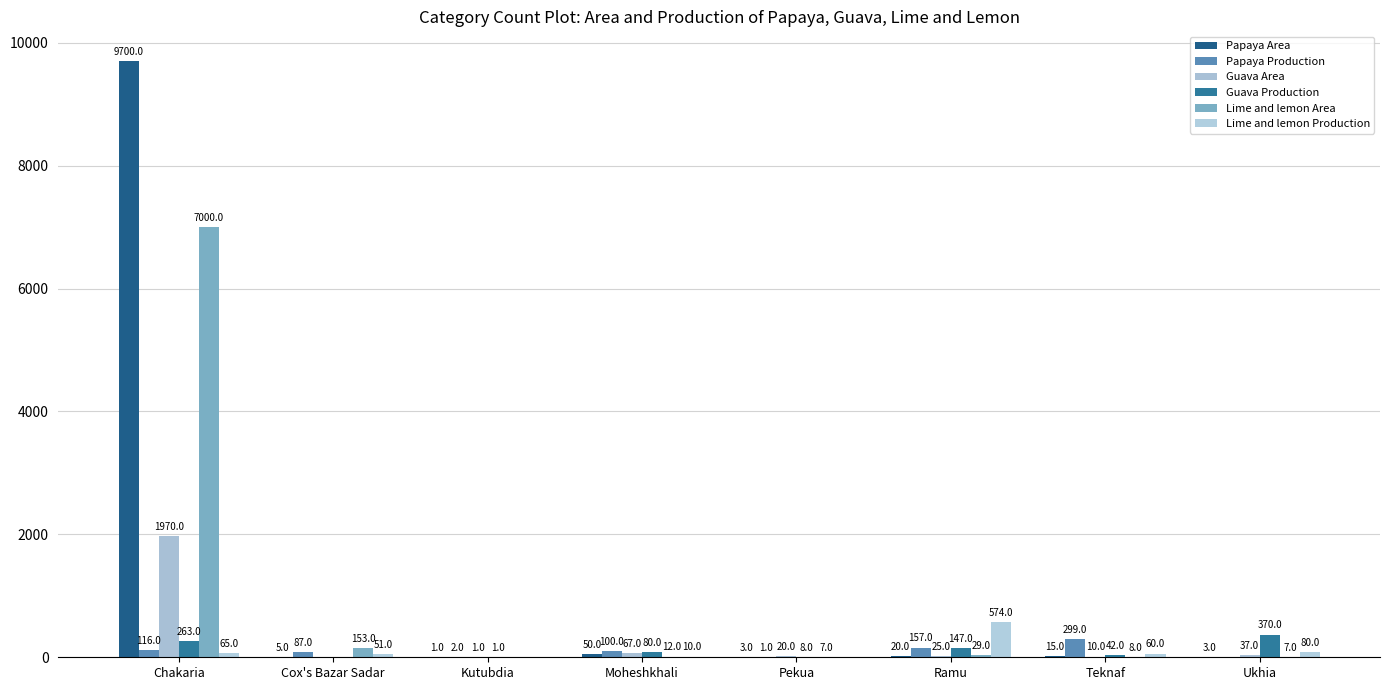

Reading right to left, transcribe all the data shown in this chart.

Papaya Area: 3	15	20	3	50	1	5	9700
Papaya Production: 0	299	157	1	100	2	87	116
Guava Area: 37	10	25	20	67	1	0	1970
Guava Production: 370	42	147	8	80	1	0	263
Lime and lemon Area: 7	8	29	7	12	0	153	7000
Lime and lemon Production: 80	60	574	0	10	0	51	65